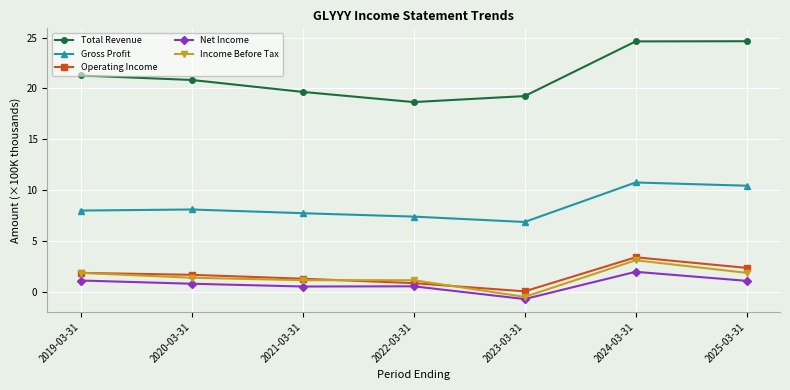

Which category has the lowest value in the Gross Profit series?

2023-03-31